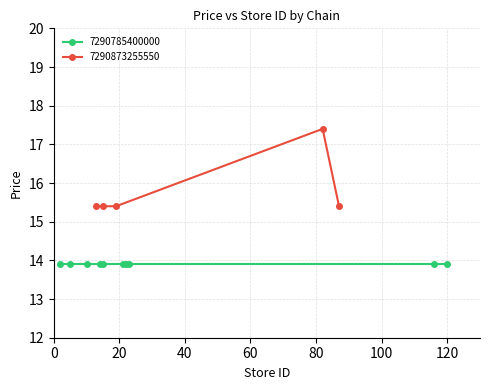

How many 7290873255550 values are between 15 and 16?

4